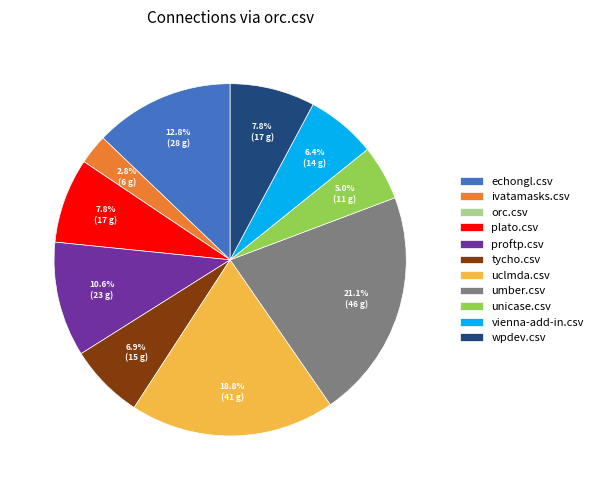

Is there any slice that represents more than half of the pie?

No